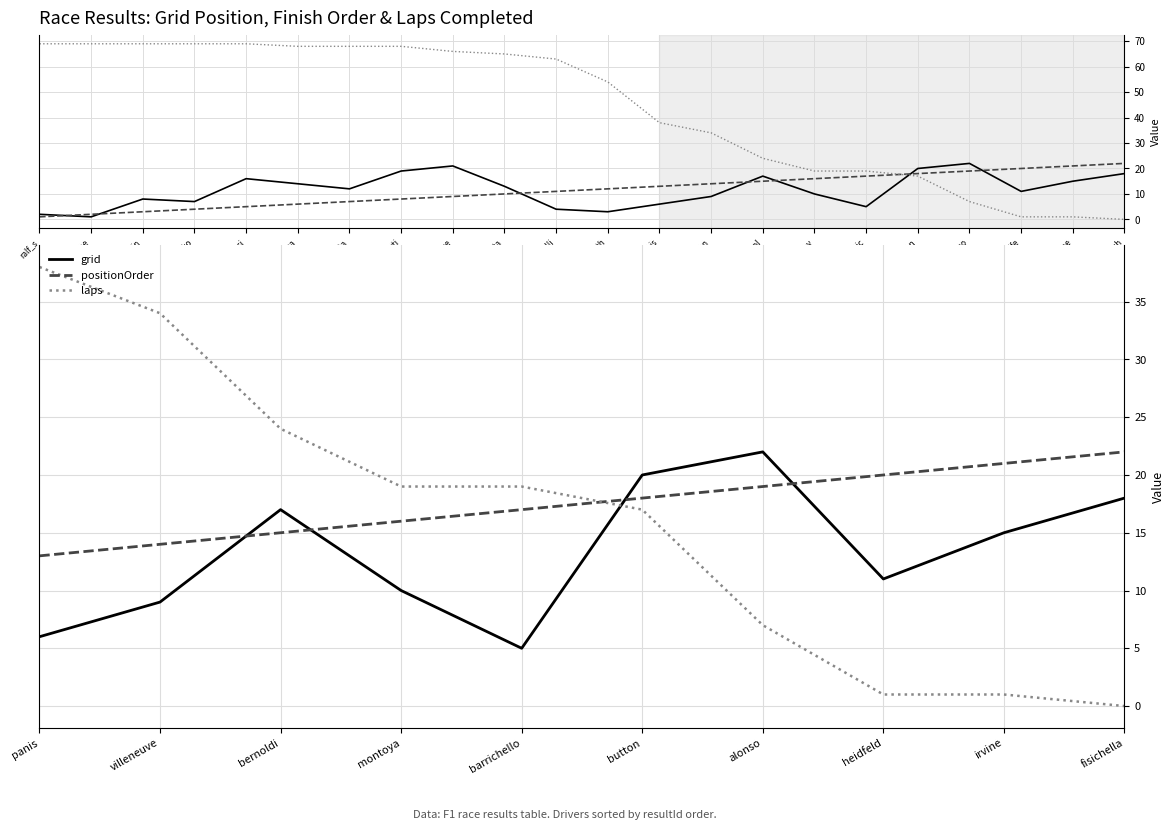

What is the difference between the maximum and second lowest values in the grid series?

16